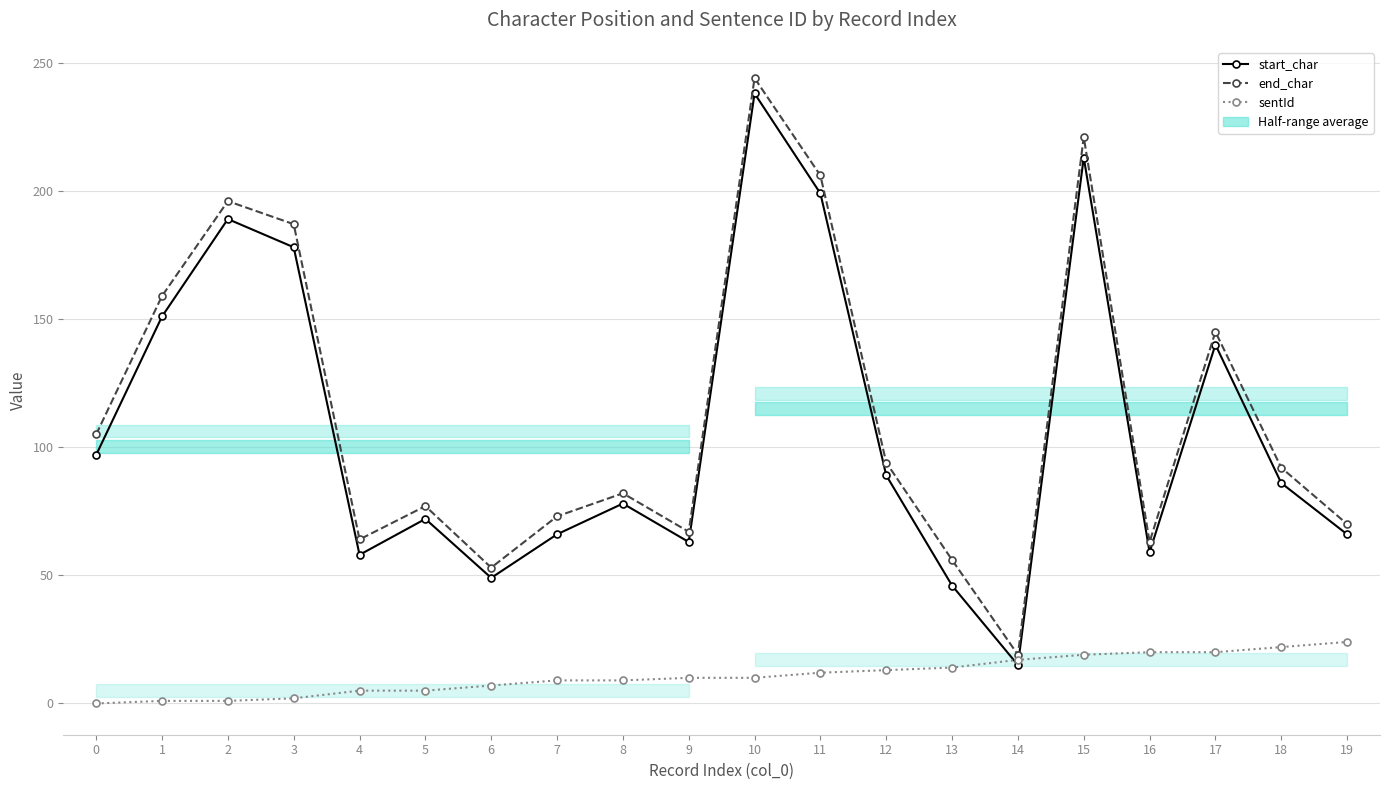

The end_char series shows 135 at 11. True or false?

False